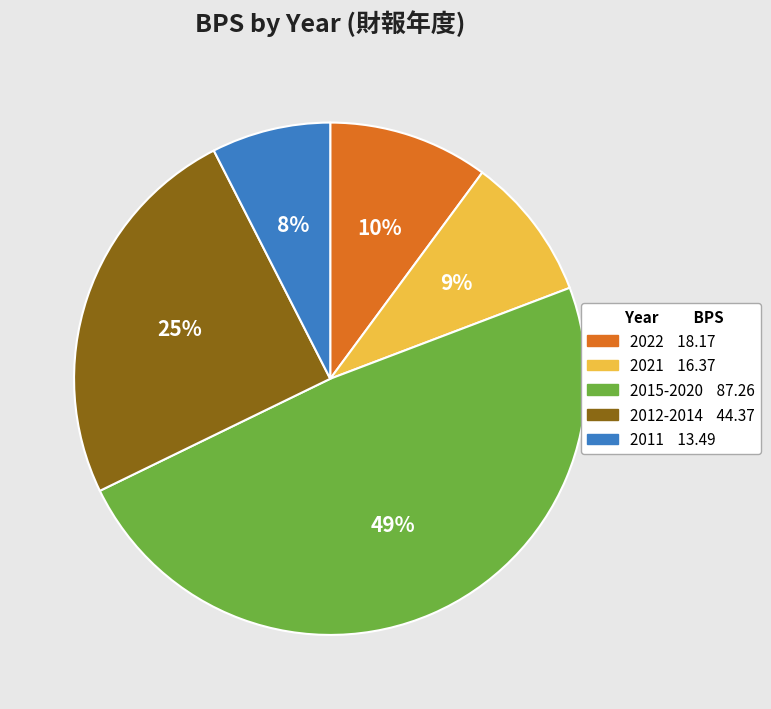

Is there any slice that represents more than half of the pie?

No